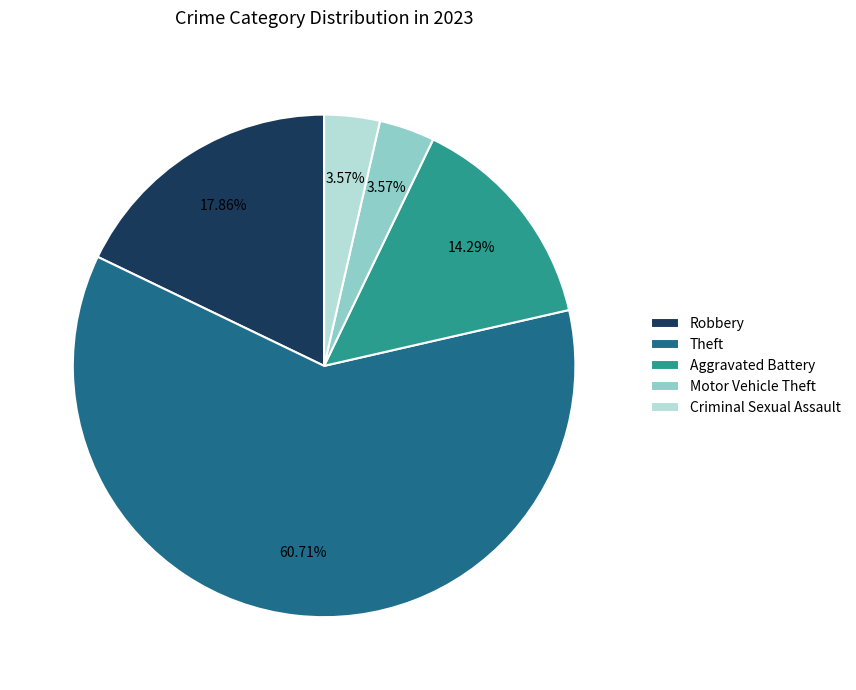

Which category has the biggest portion of the pie?

Theft